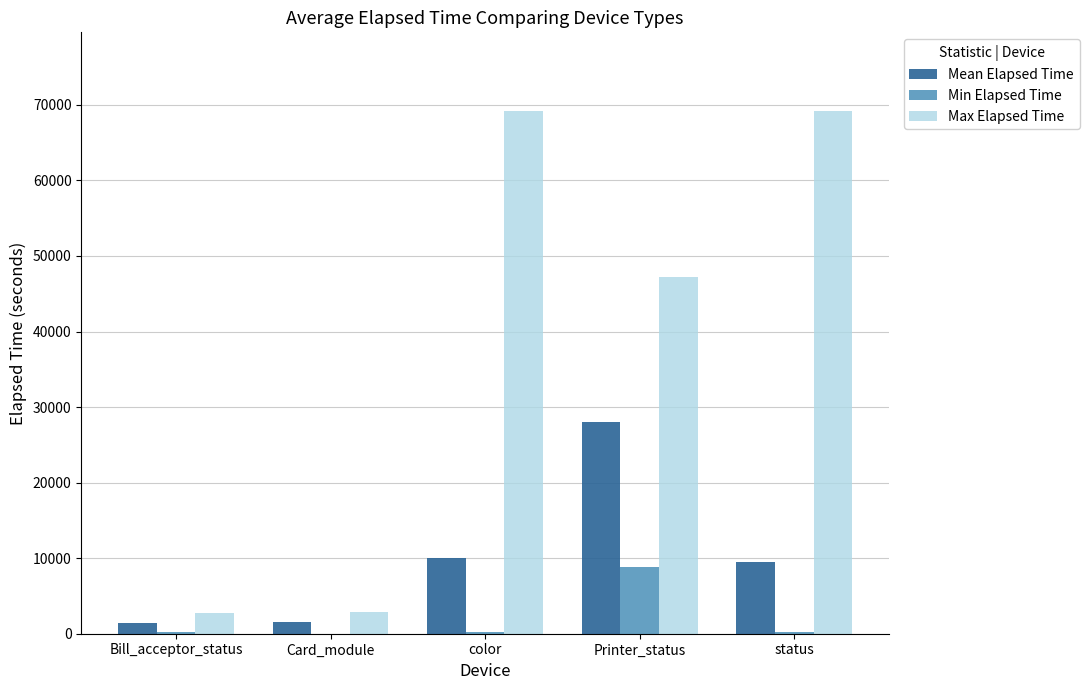

What is the maximum value for Min Elapsed Time?

8819